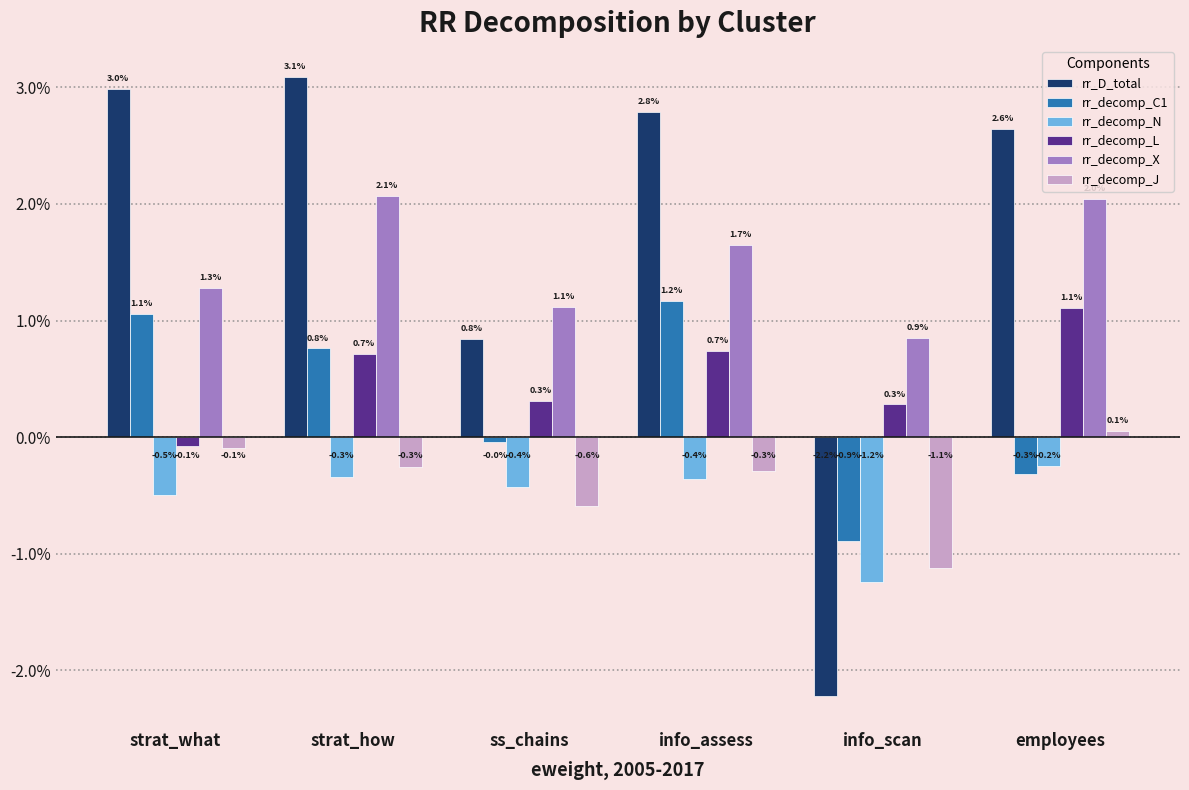

What are all the series names shown in the legend?

rr_D_total, rr_decomp_C1, rr_decomp_N, rr_decomp_L, rr_decomp_X, rr_decomp_J